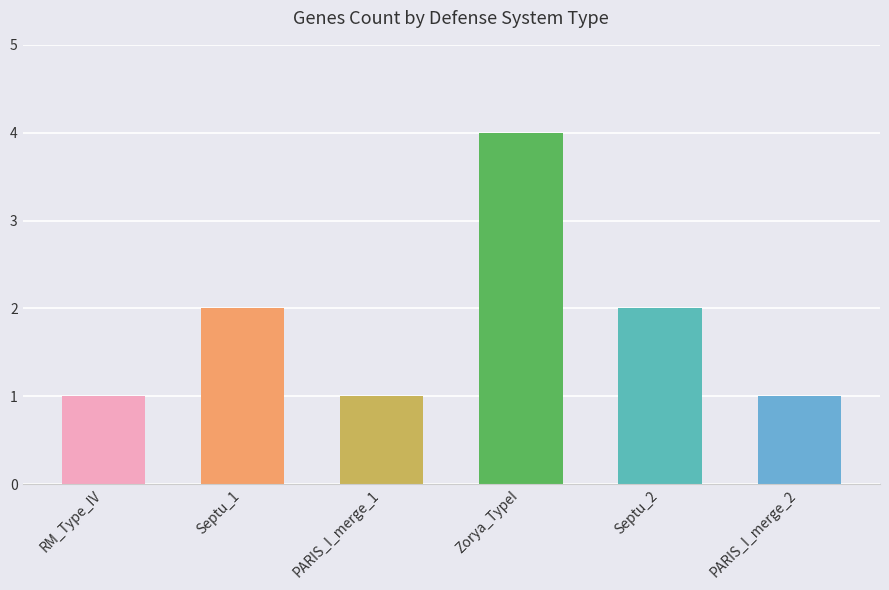

True or false: the data shows 6 at Zorya_TypeI.

False